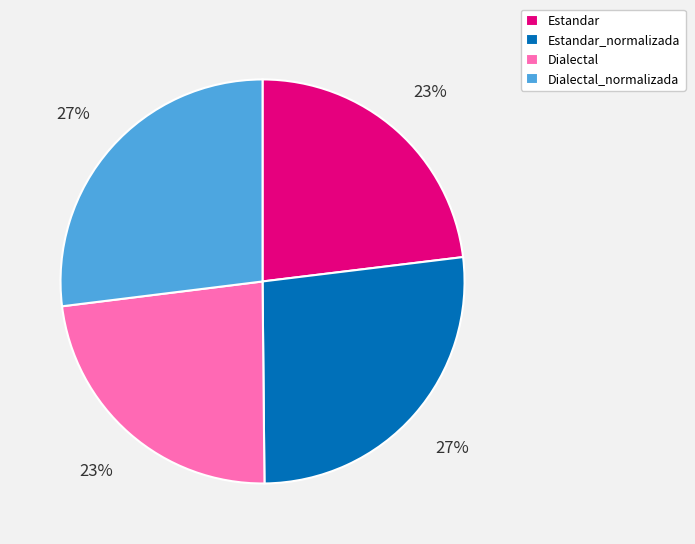

To the nearest percent, what percentage of the pie is Estandar_normalizada?

27%